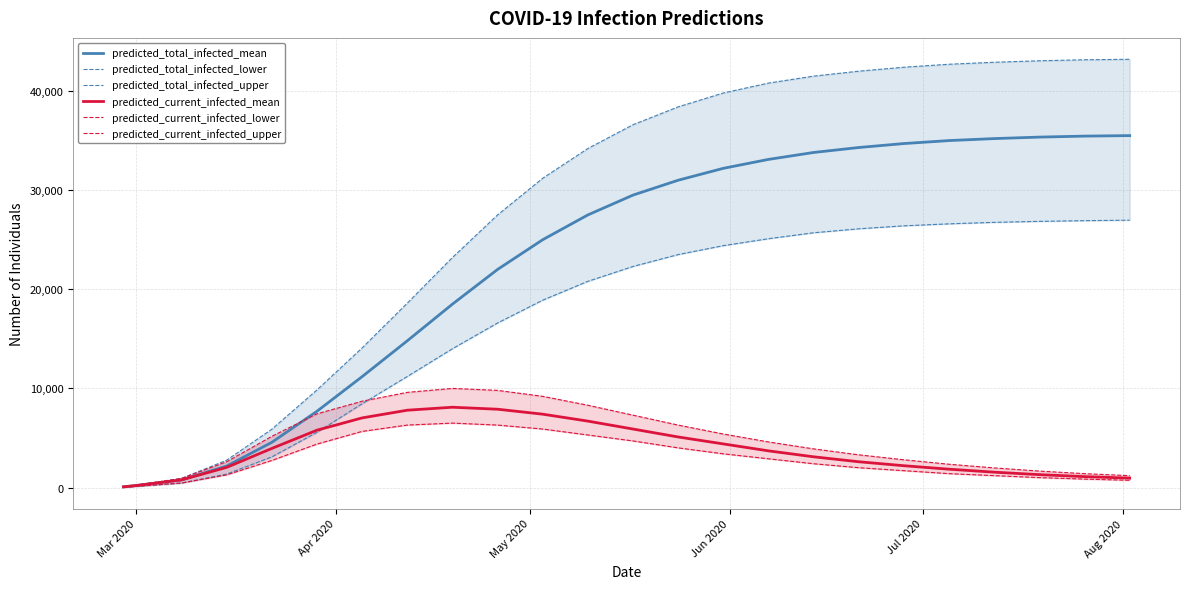

Which label corresponds to the smallest value in the chart?

Mar 2020